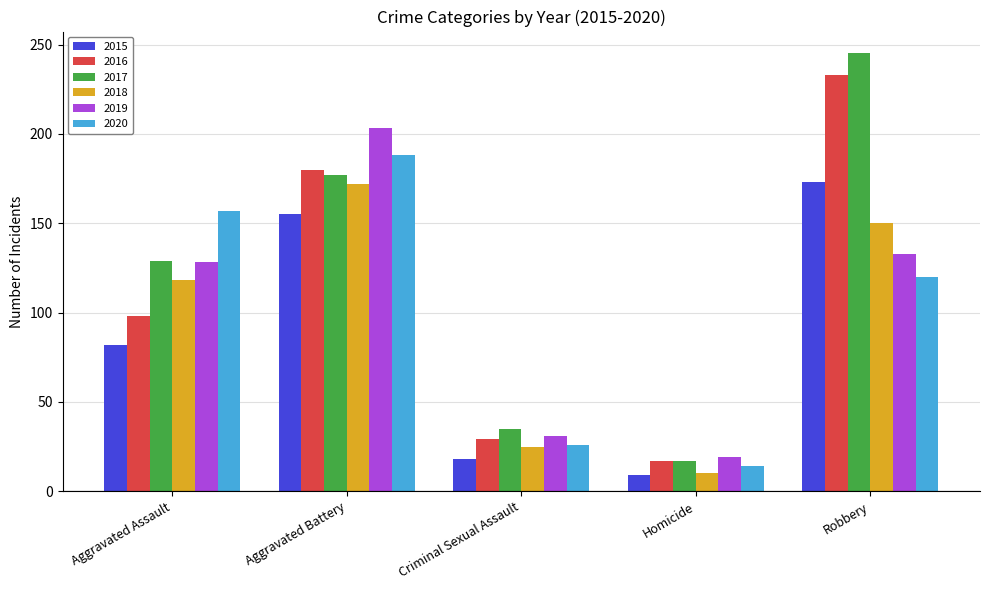

Which series changed the most between Homicide and Robbery?

2017